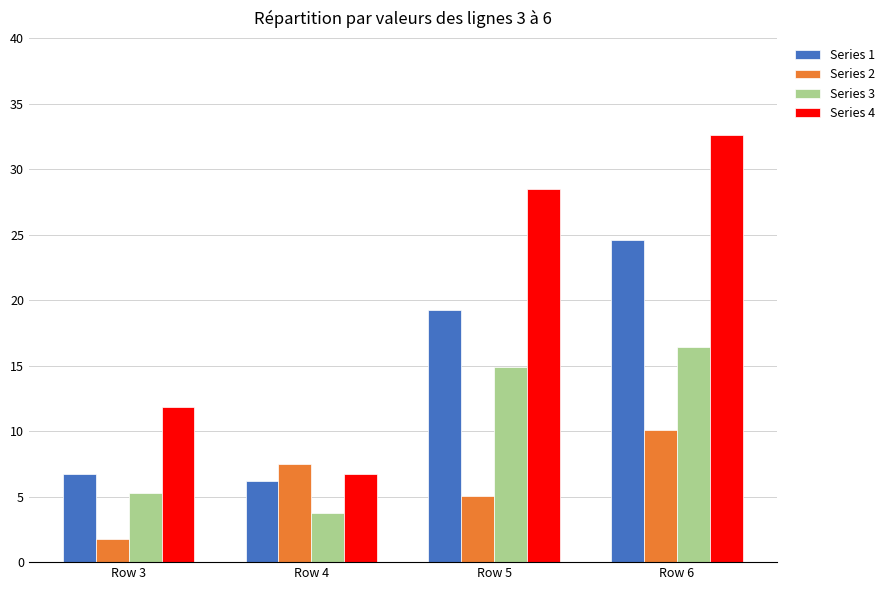

What is the highest value of the Series 1 series?

24.6